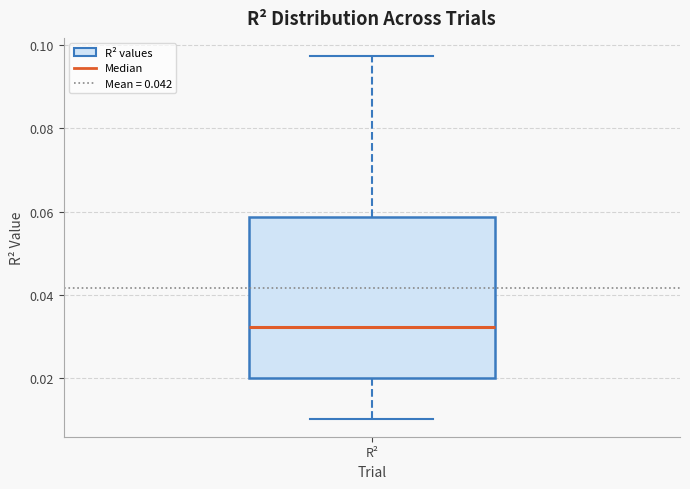

Read this box plot against the y-axis: the position of the median line, the range covered by the box, and the ends of both whiskers. The values are not printed on the chart, so give them approximately, as read against the axis.

median 0.032, box 0.020 to 0.058, whiskers 0.010 to 0.098